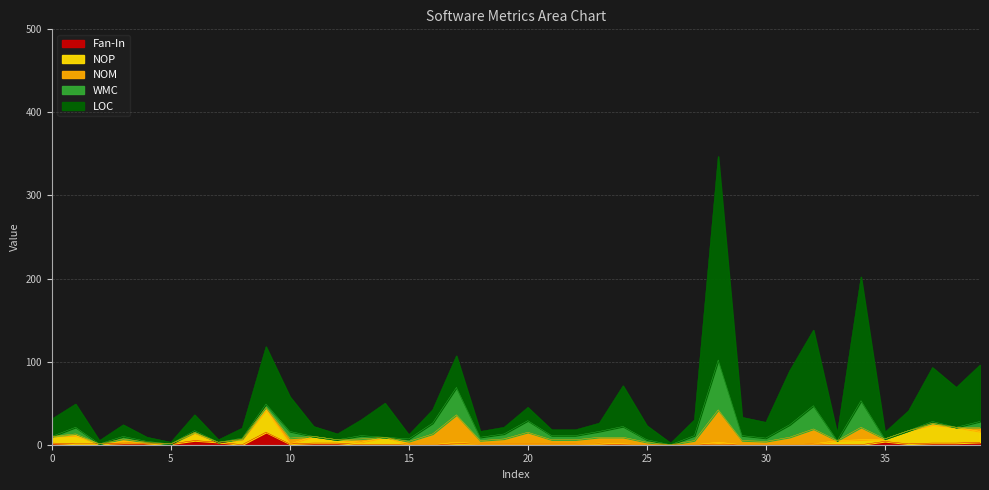

Rank the series by their maximum value, from highest to lowest.

LOC, WMC, NOM, NOP, Fan-In